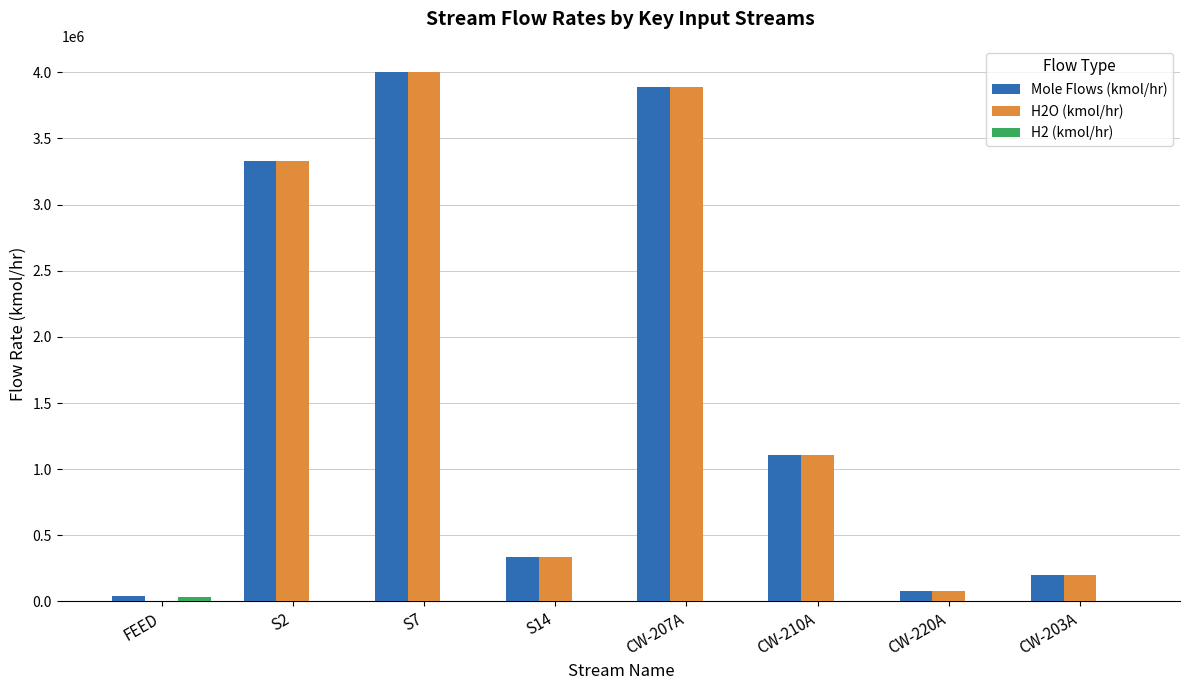

Which series has the largest range (max minus min)?

H2O (kmol/hr)